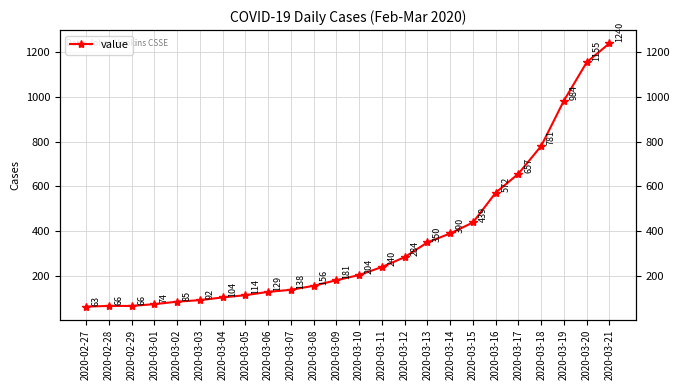

What is the change in value from 2020-03-14 to 2020-03-18?

+391